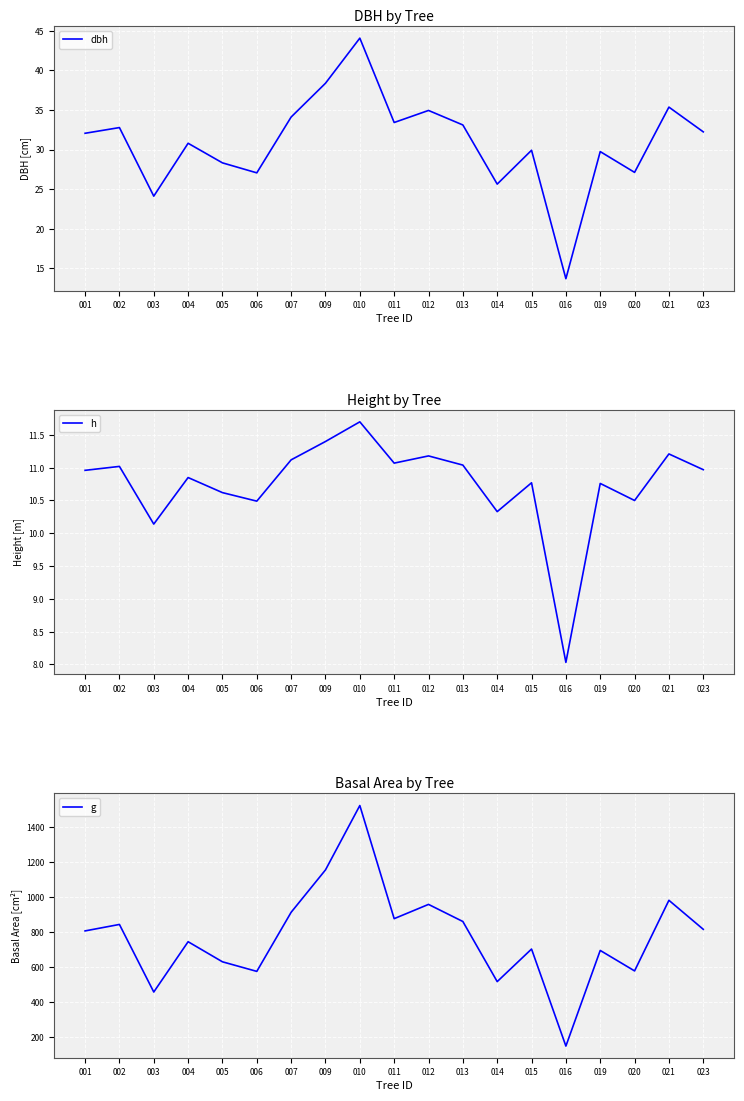

At which label does dbh reach its peak?

010